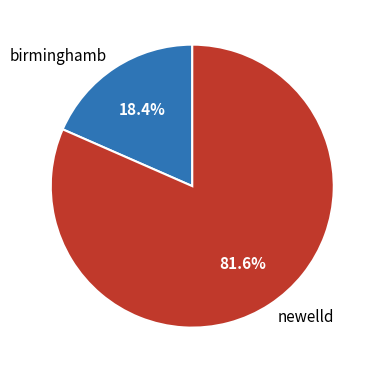

Which category has the biggest portion of the pie?

newelld